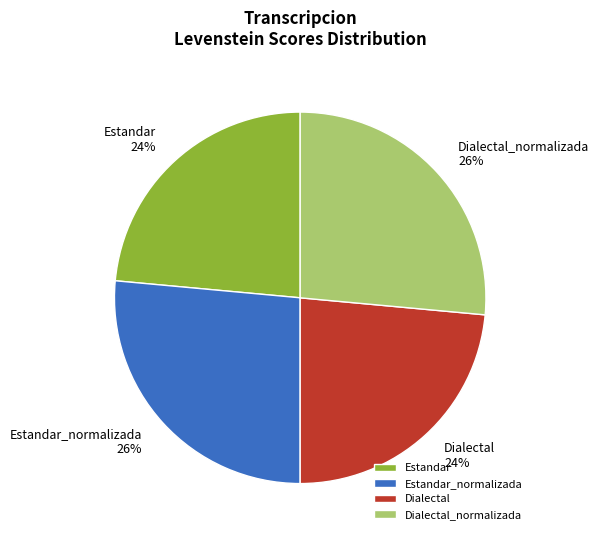

What percentage is the Estandar slice, to the nearest percent?

24%